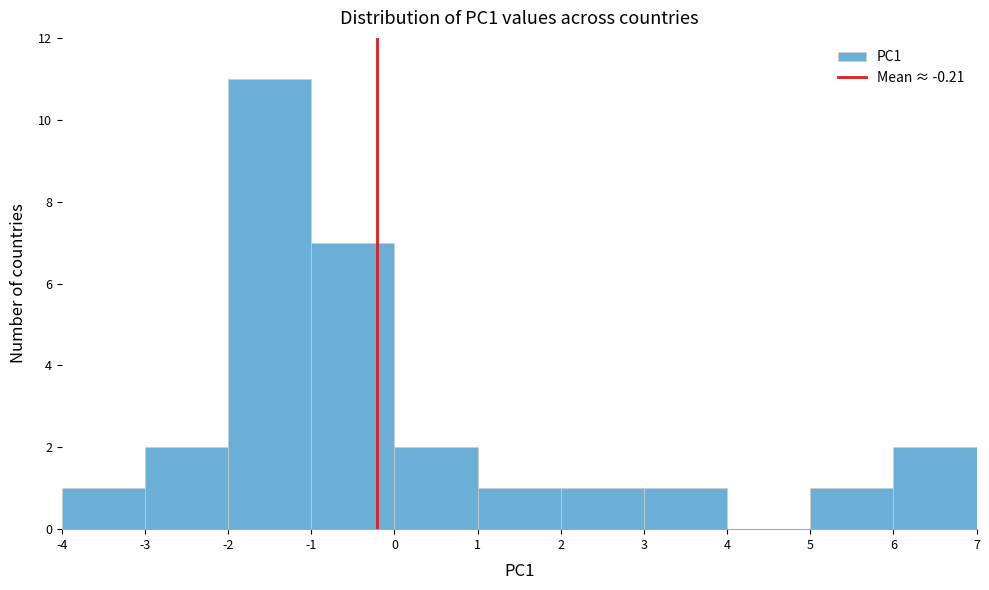

How tall is the bar that spans 1 to 2 on the x-axis? The values are not printed on the chart, so give them approximately, as read against the axis.

1